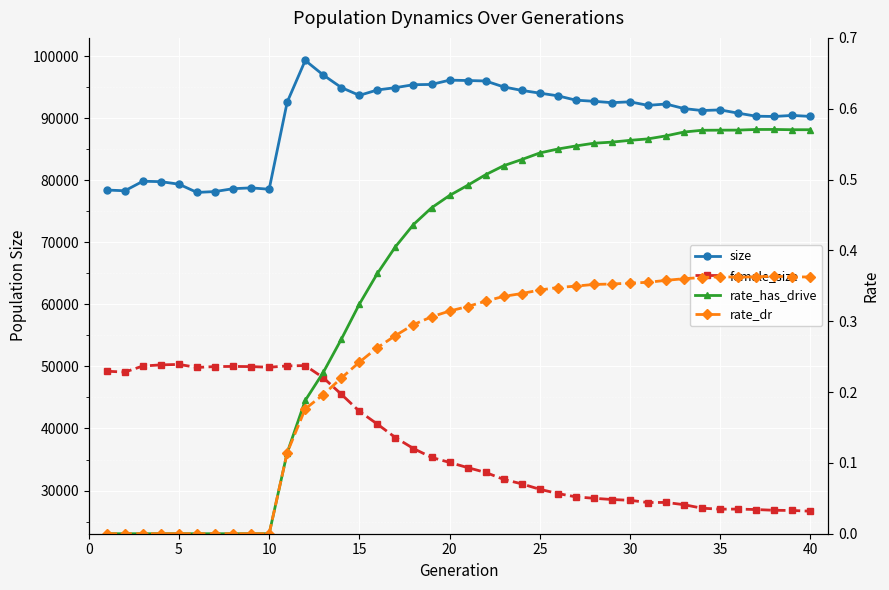

True or false: female_size and rate_has_drive intersect in this chart.

False